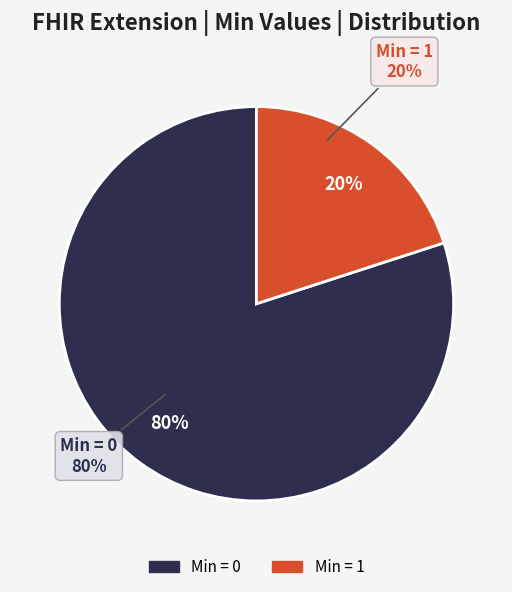

Is there a majority slice in this chart?

Yes